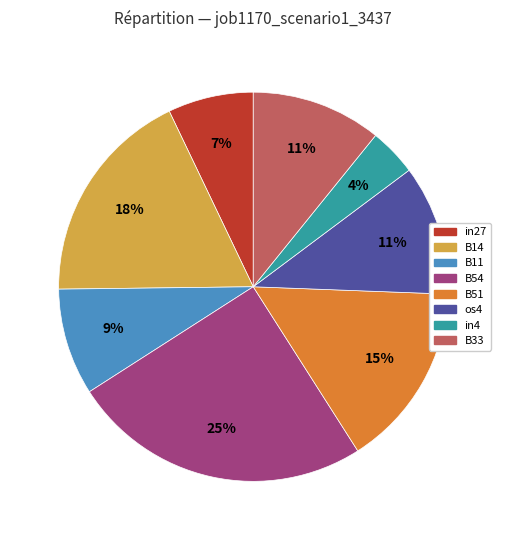

Does any single category account for the majority?

No